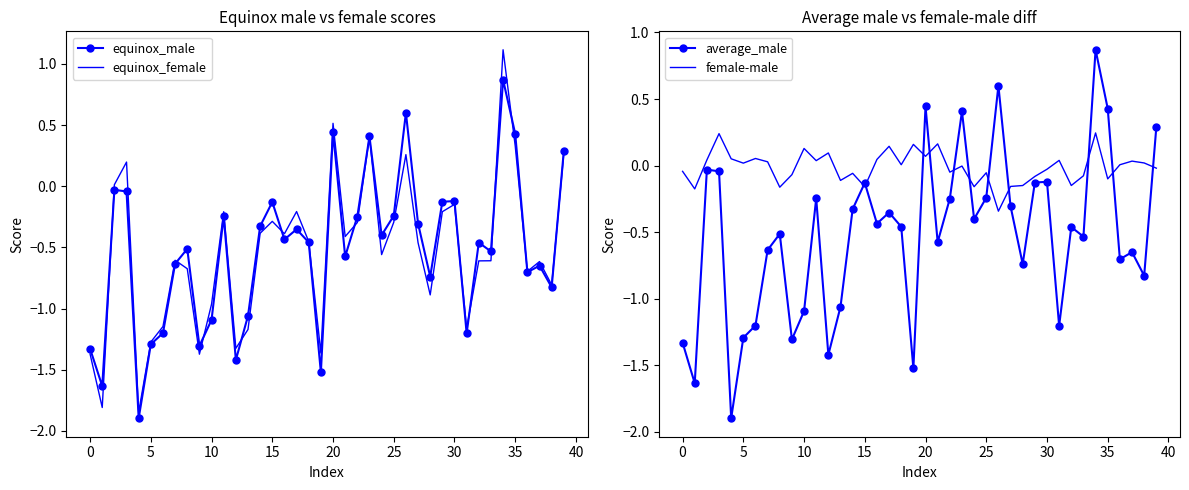

What is the highest value of the equinox_male series?

0.9